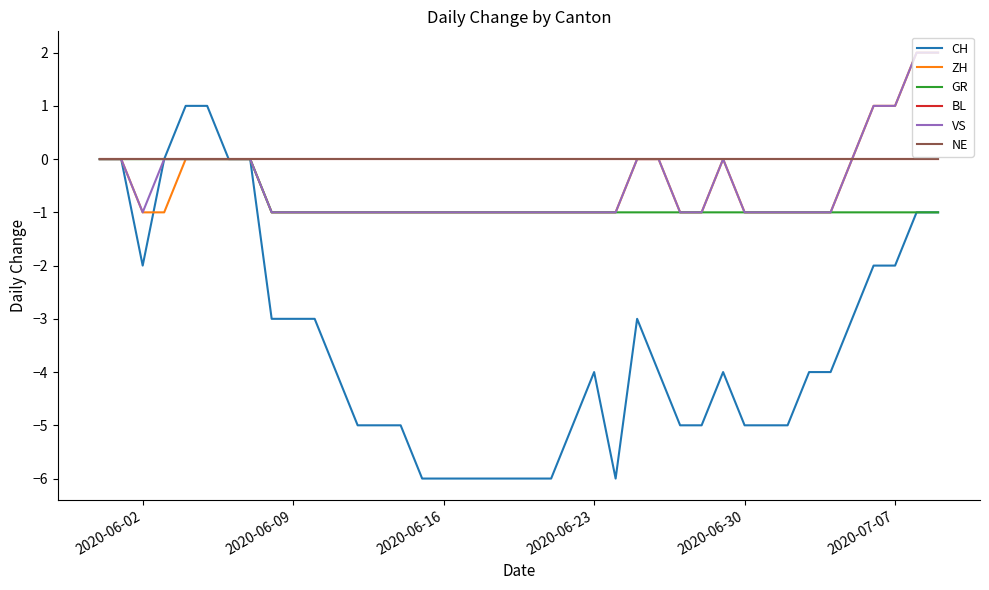

Does the chart have visible grid lines?

No